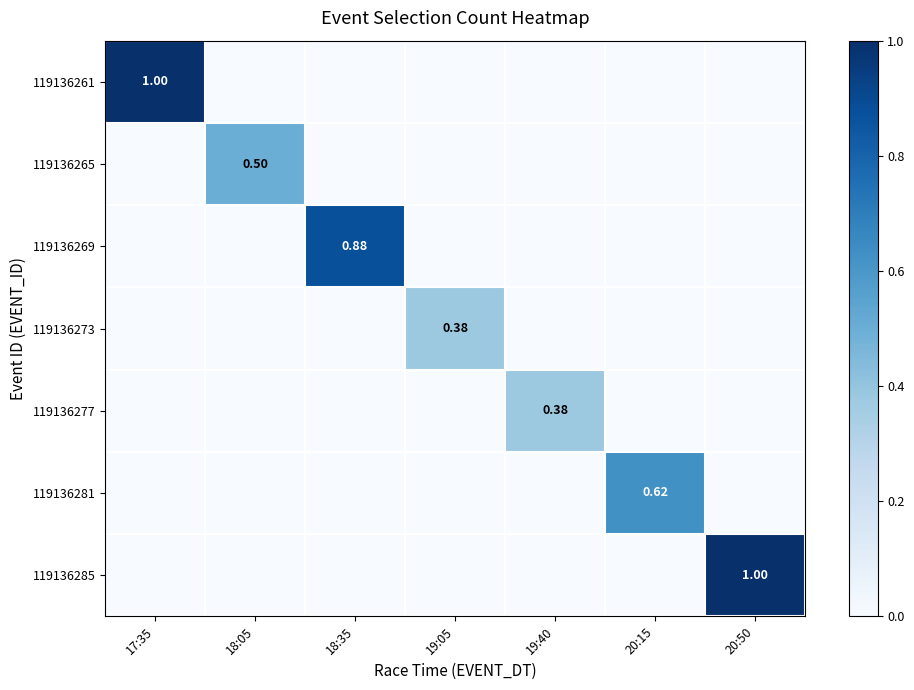

What is the average value of the 119136281 series?

0.1